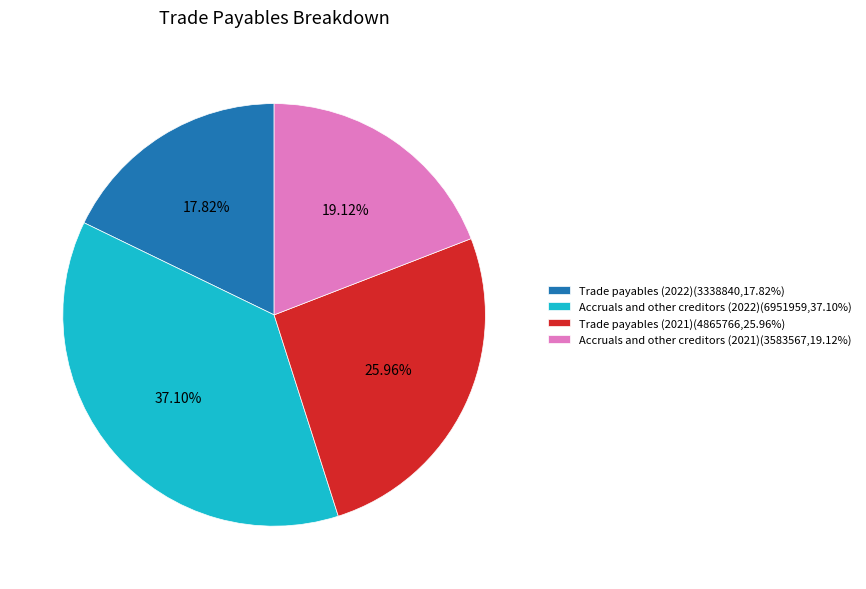

Combined, do Accruals and other creditors (2021) and Accruals and other creditors (2022) account for over 50%?

Yes